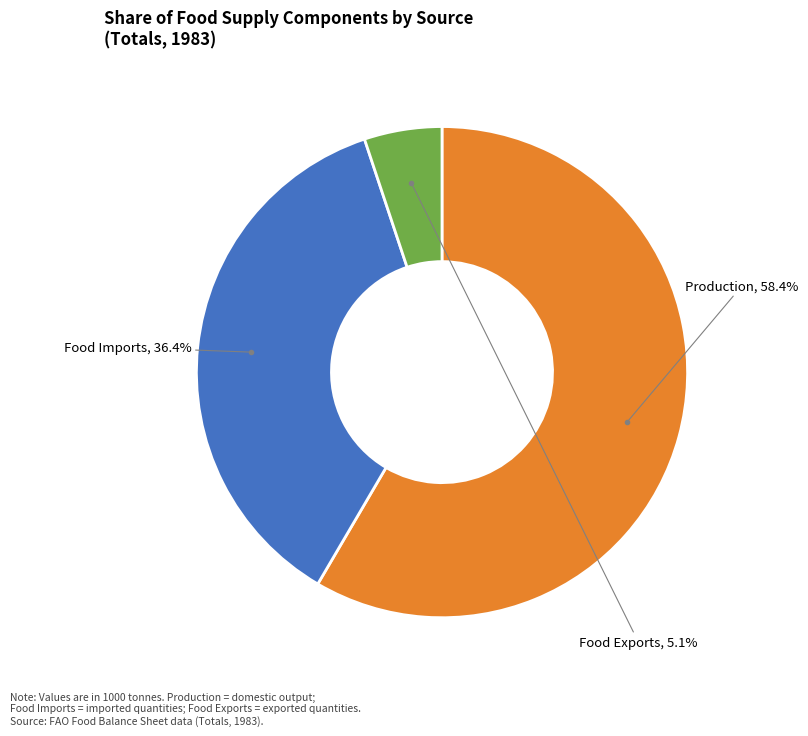

Does any single category account for the majority?

Yes